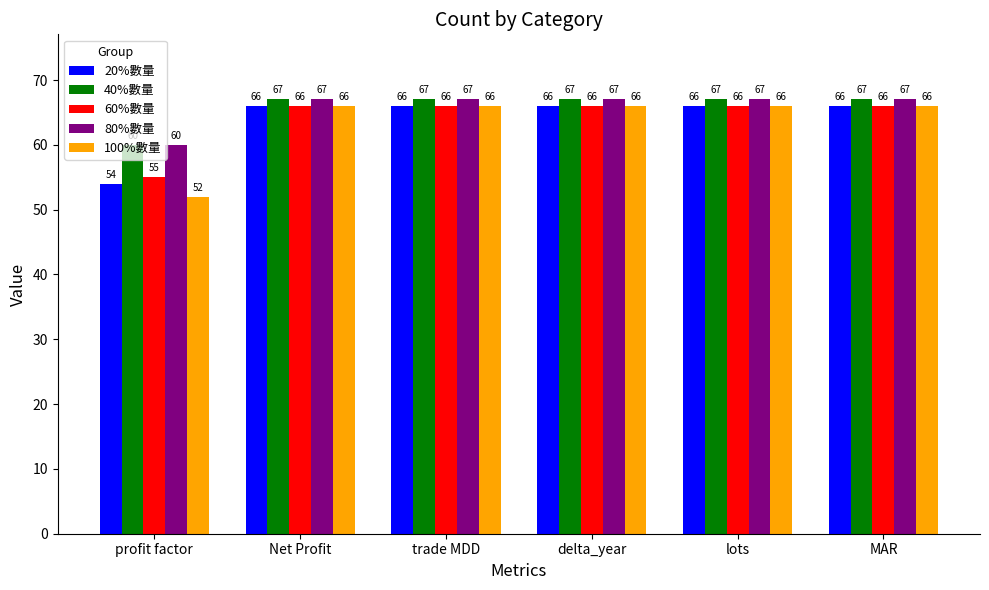

What is the average value of the 40%數量 series?

66